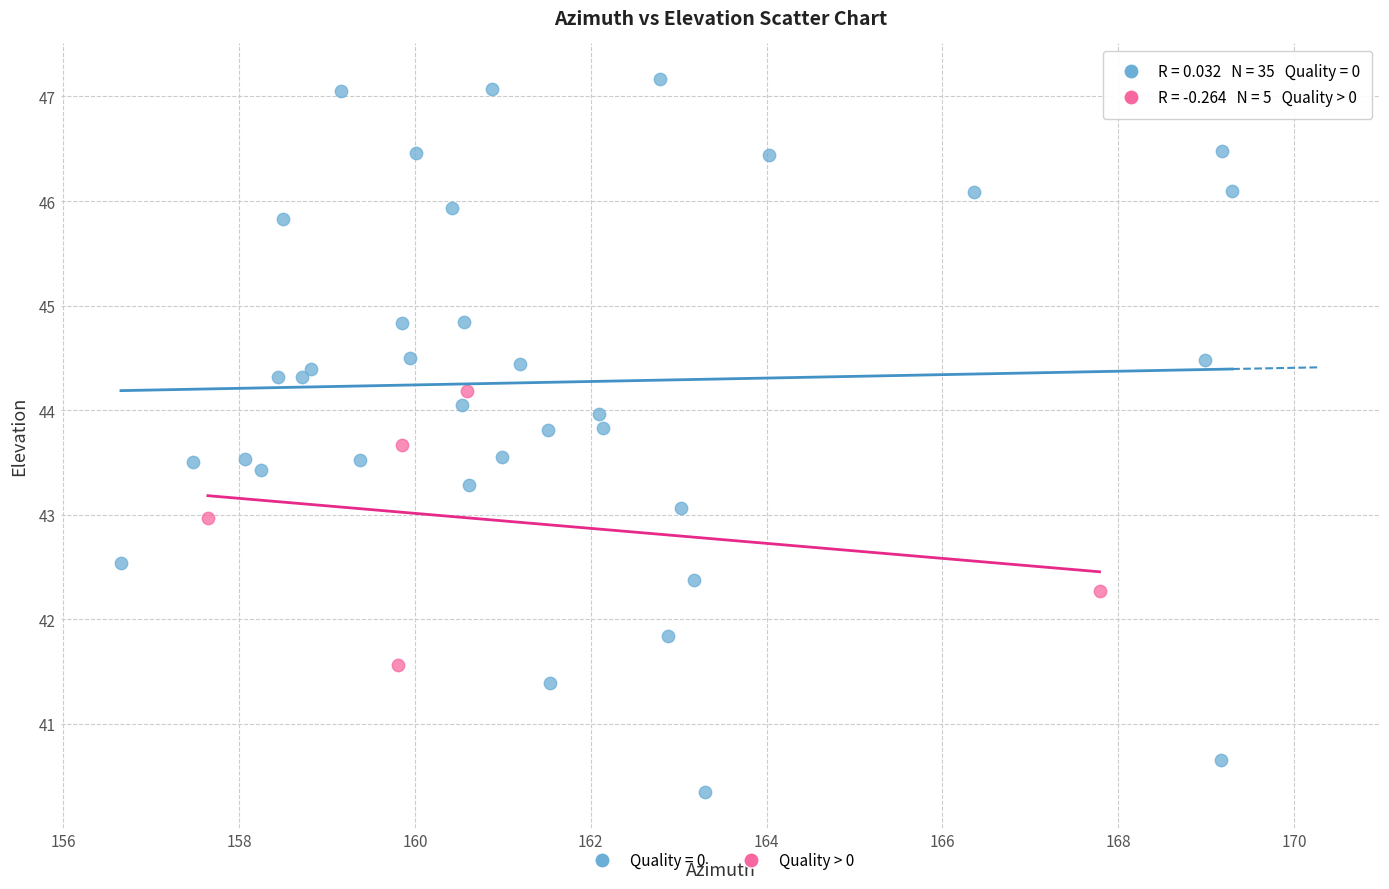

Which series contains the highest Y value?

Quality = 0